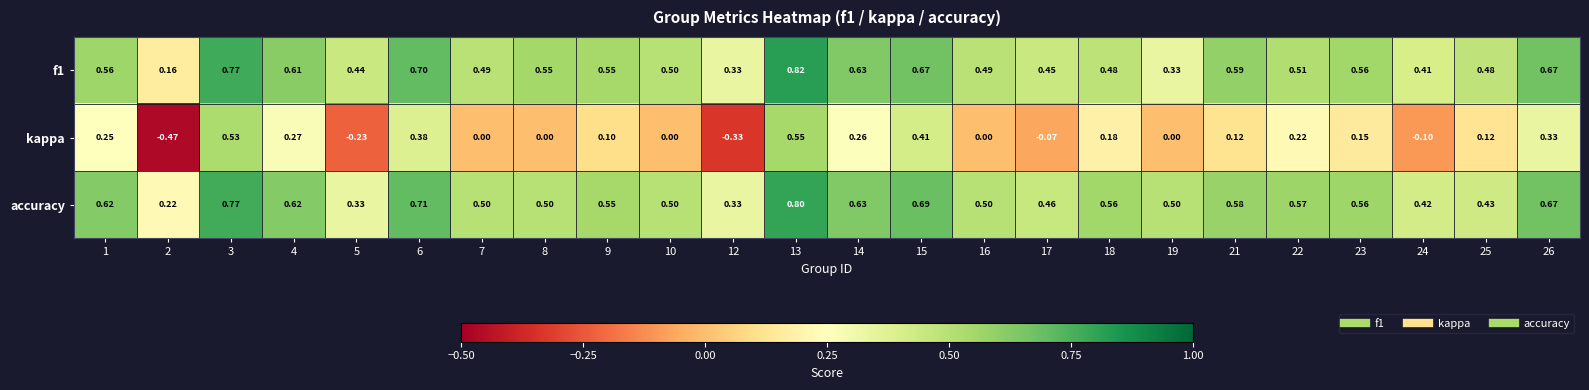

How many values in kappa are below zero?

5